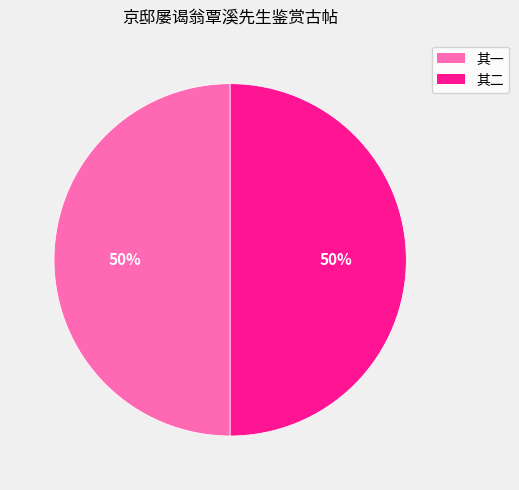

Is the sum of 其二 and 其一 greater than half?

Yes